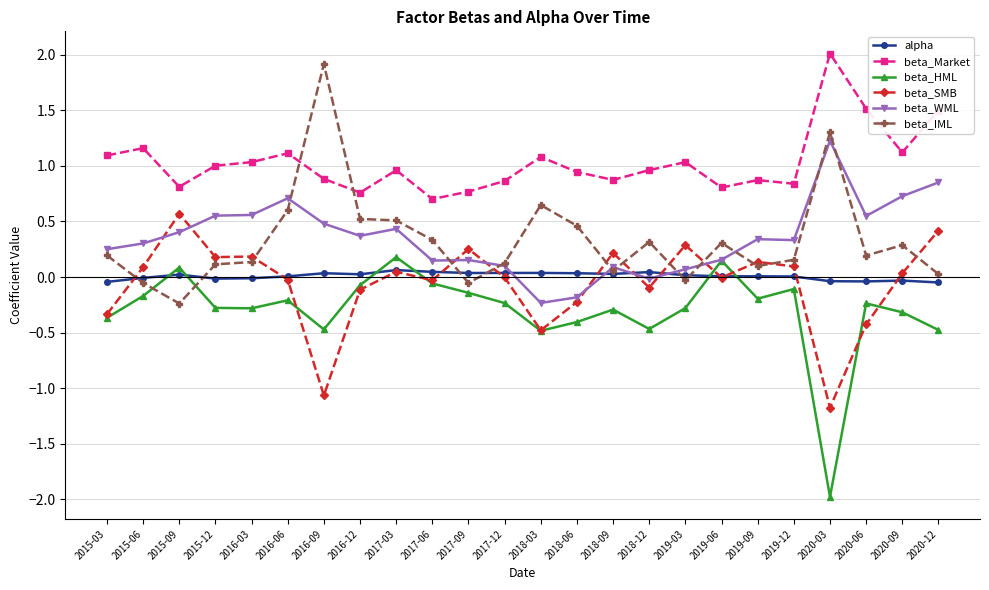

What are all the series names shown in the legend?

alpha, beta_Market, beta_HML, beta_SMB, beta_WML, beta_IML